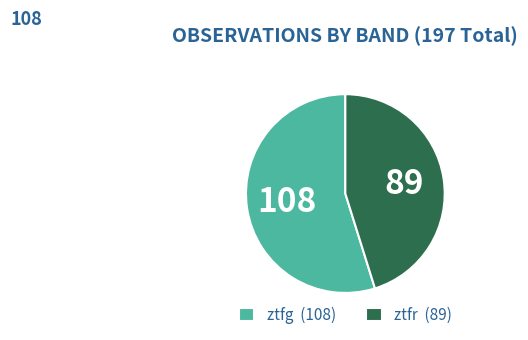

Is it true that ztfg is 55% of the pie?

True